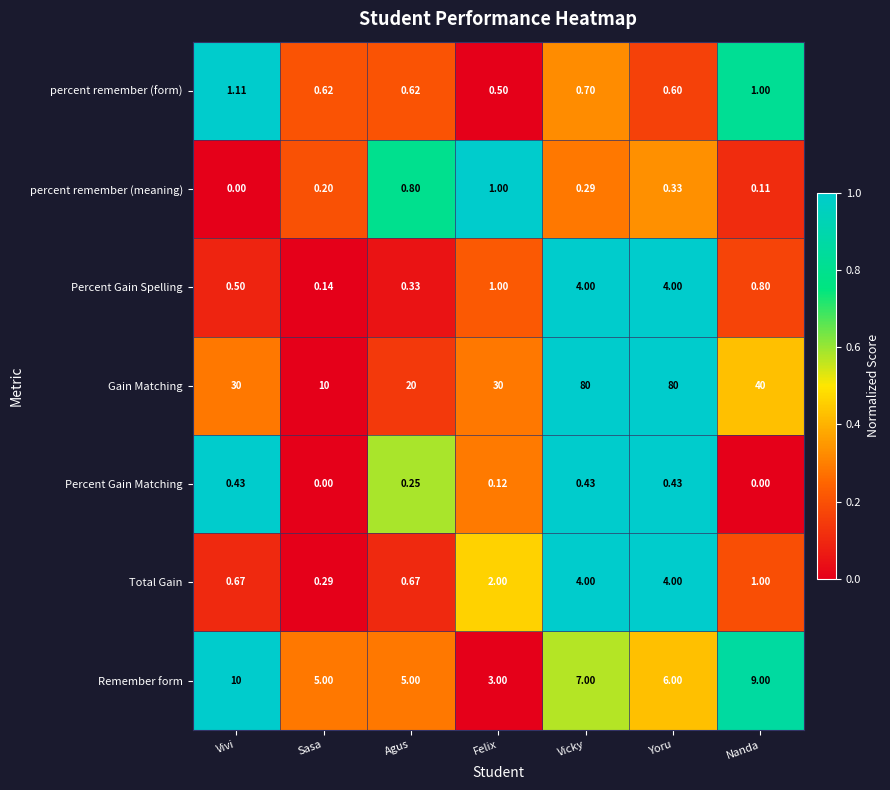

Where is Total Gain nearest to the value 2?

Felix